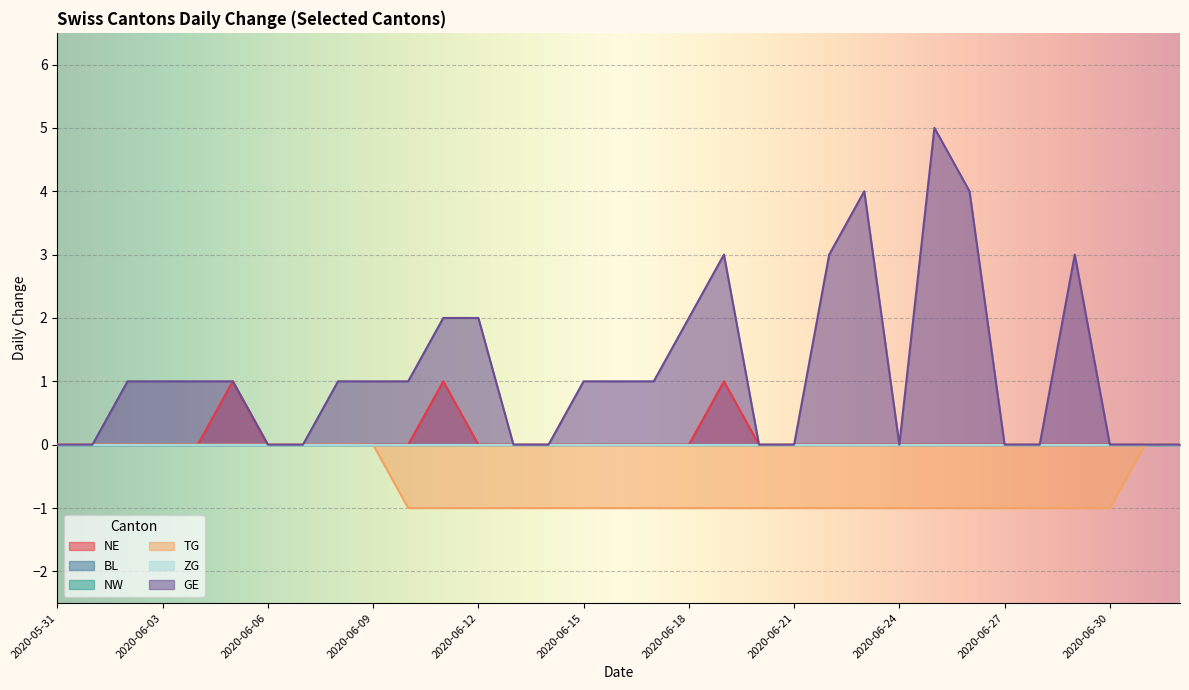

Does the chart display data point markers on the line(s)?

No